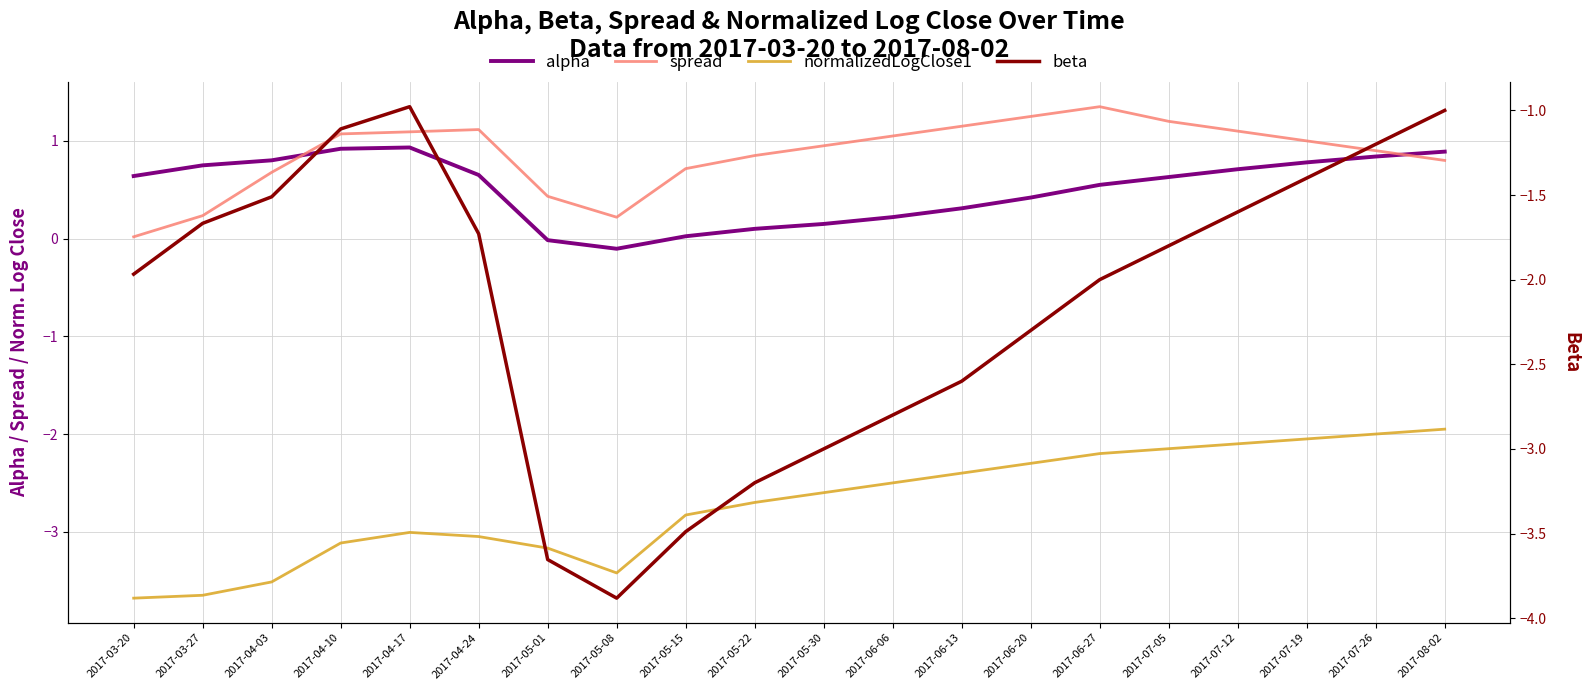

What is the sum of the beta values at 2017-04-17 and 2017-06-27?

-3.0